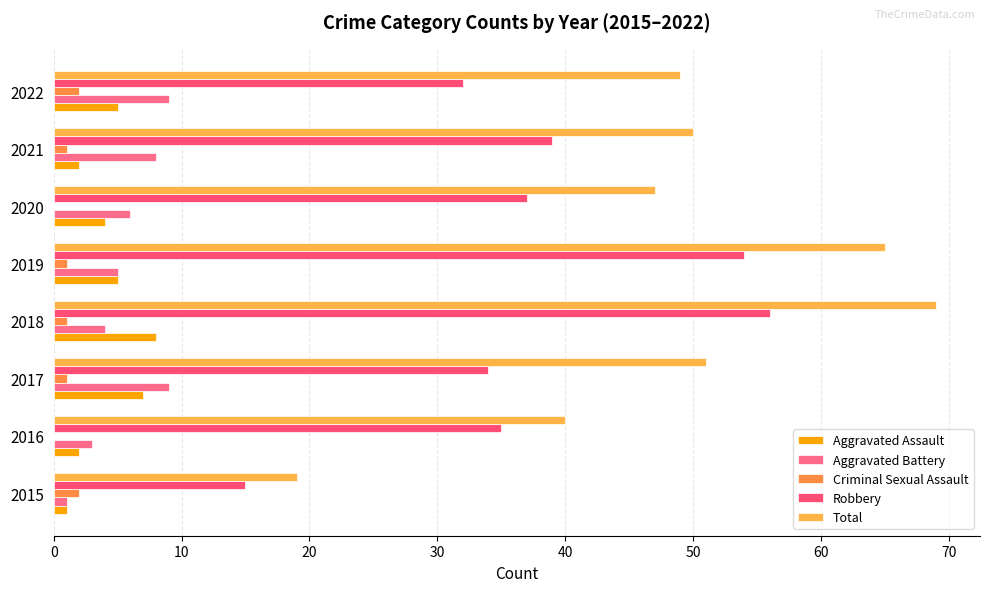

Which label corresponds to the largest value in the chart?

2018